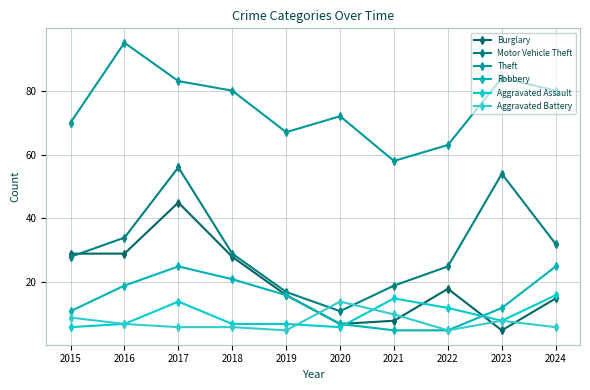

How many lines are shown in the chart?

6